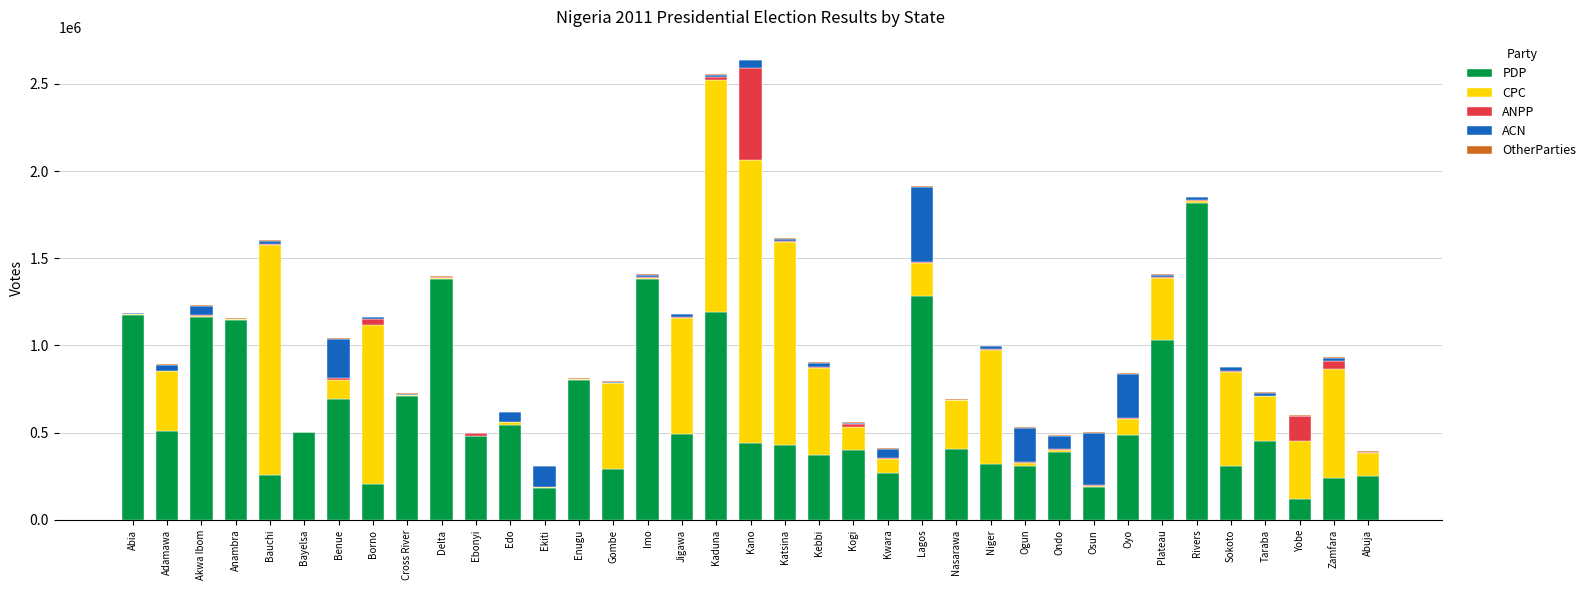

What is the highest value of the PDP series?

1817762